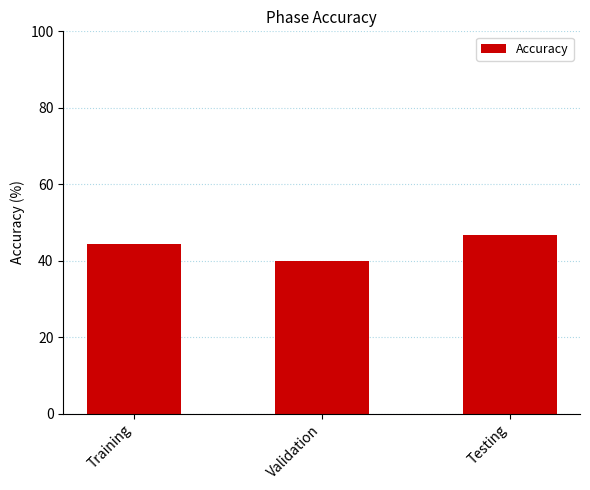

What is the change in value from Training to Validation?

-4.3